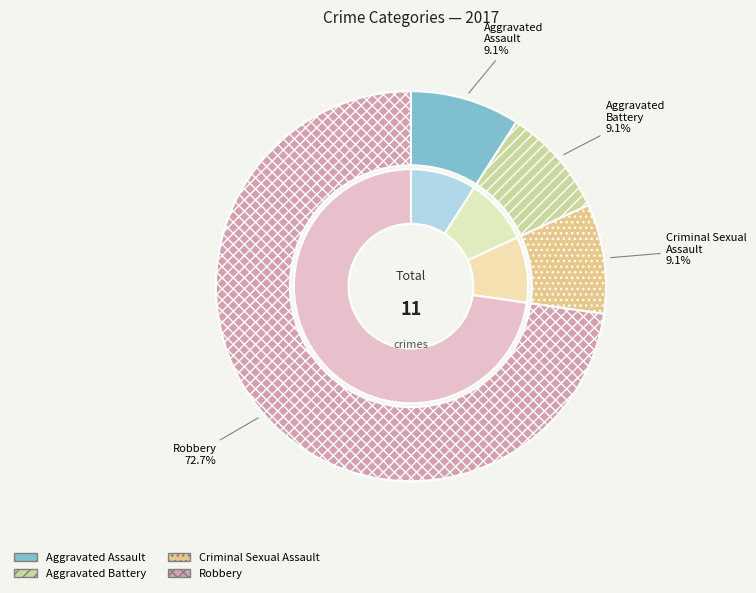

To the nearest percent, what percentage of the pie is Robbery?

73%